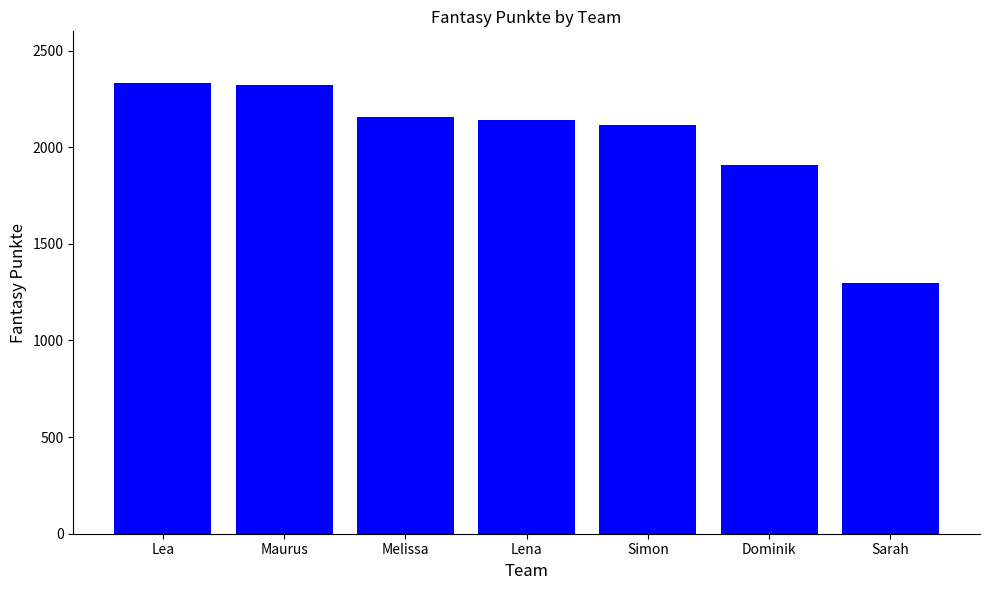

Reading left to right, extract all data points from this chart.

2335	2320	2158	2142	2114	1907	1297